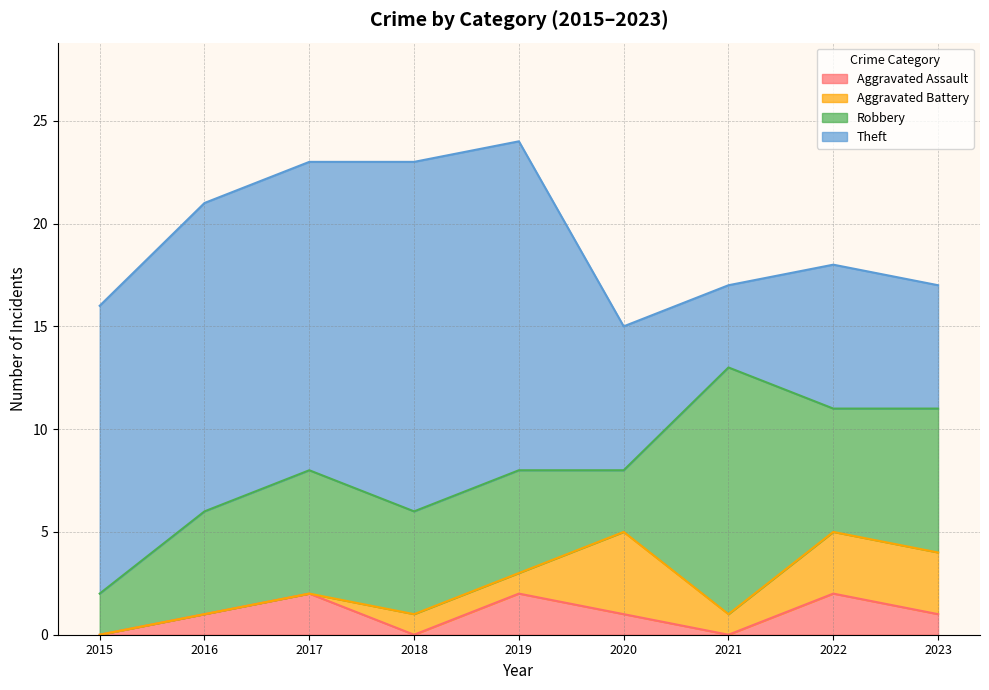

What is the difference between the highest and lowest values at 2020?

6